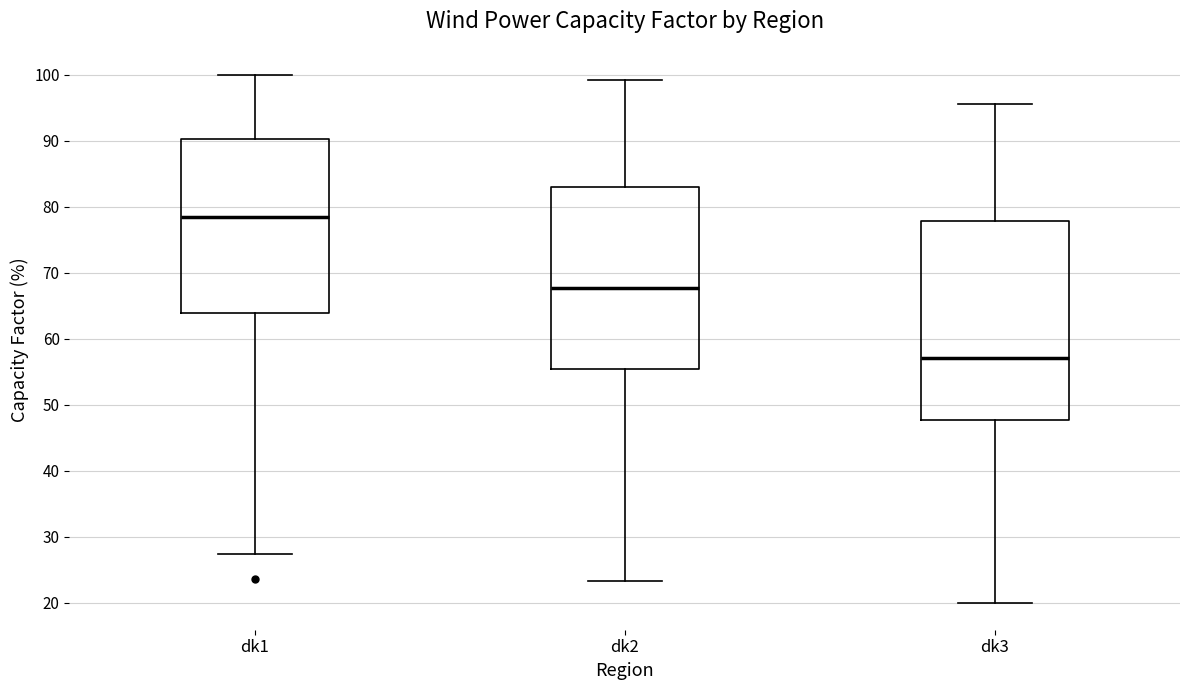

Which box's median line is the highest?

dk1